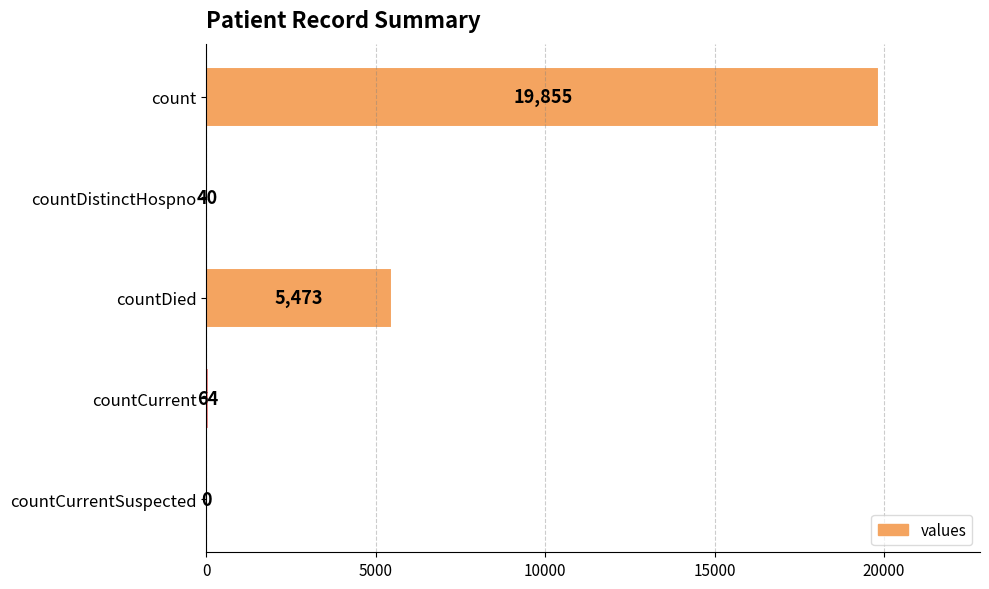

Read the value at countDistinctHospno, to the nearest 10.

40